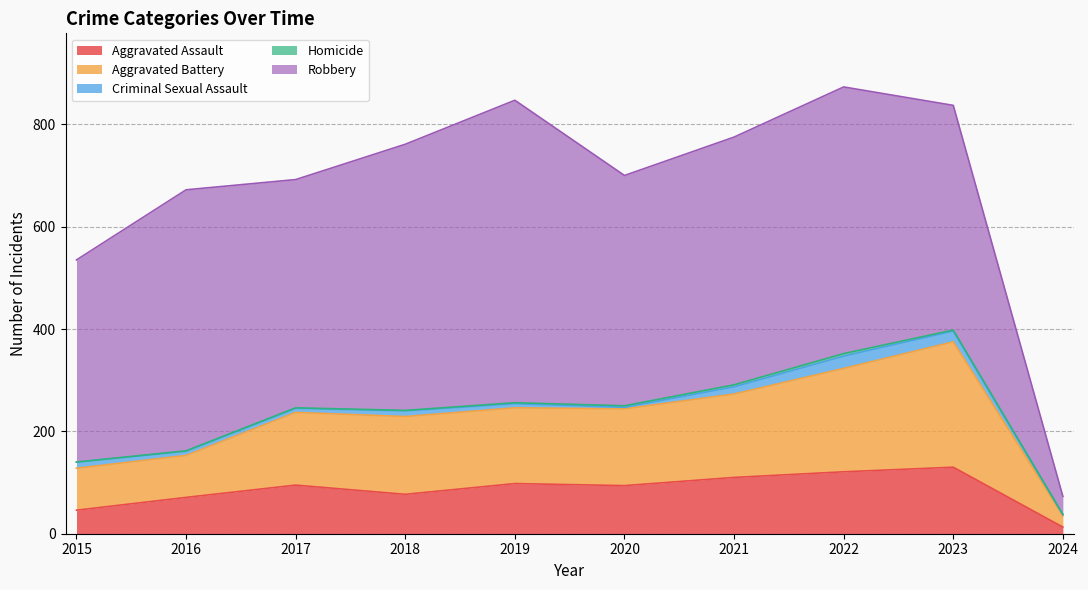

Between 2022 and 2016, which is larger?

2022